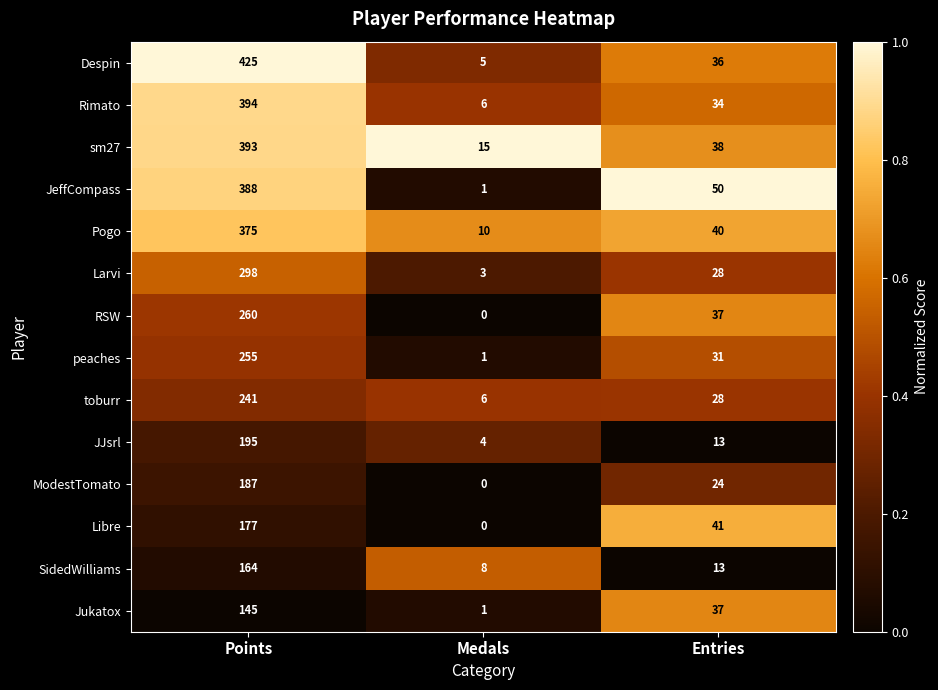

What is the difference between the Rimato values at Entries and Medals?

28